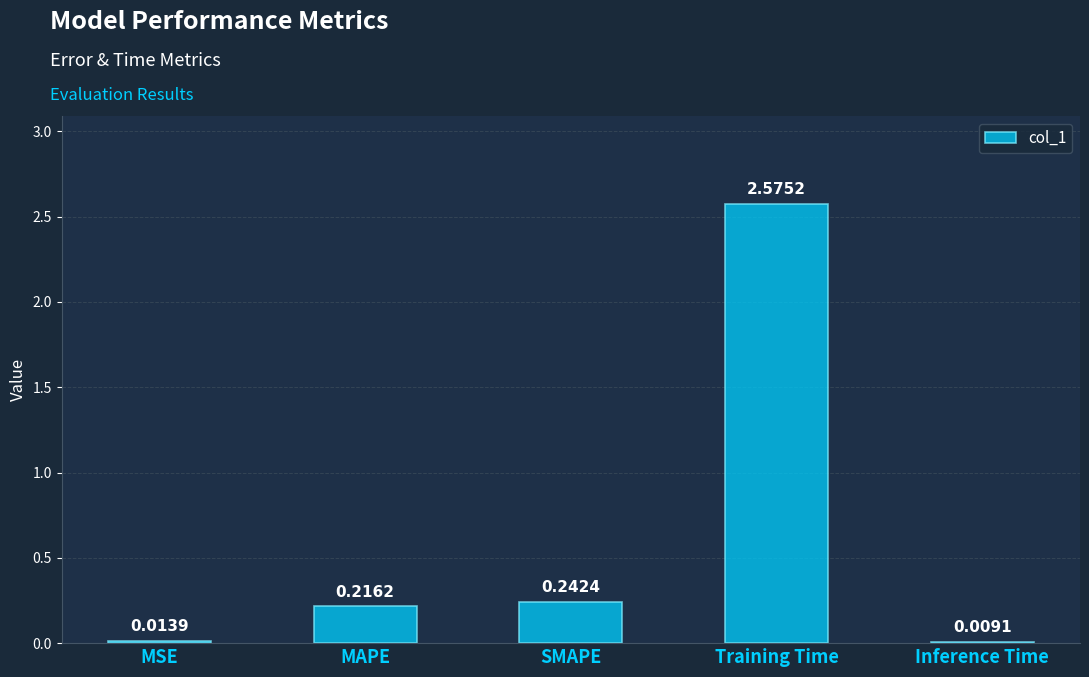

What is the sum of all values?

3.1